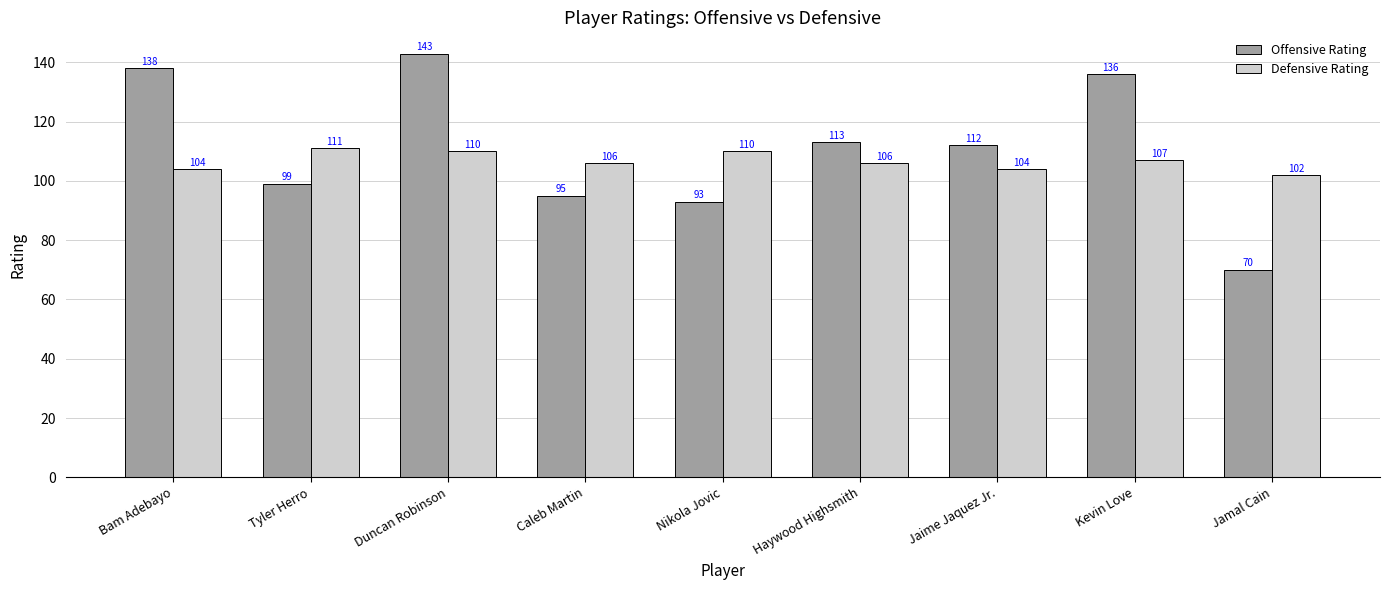

What value does the Offensive Rating series have at Duncan Robinson, to the nearest 5?

145